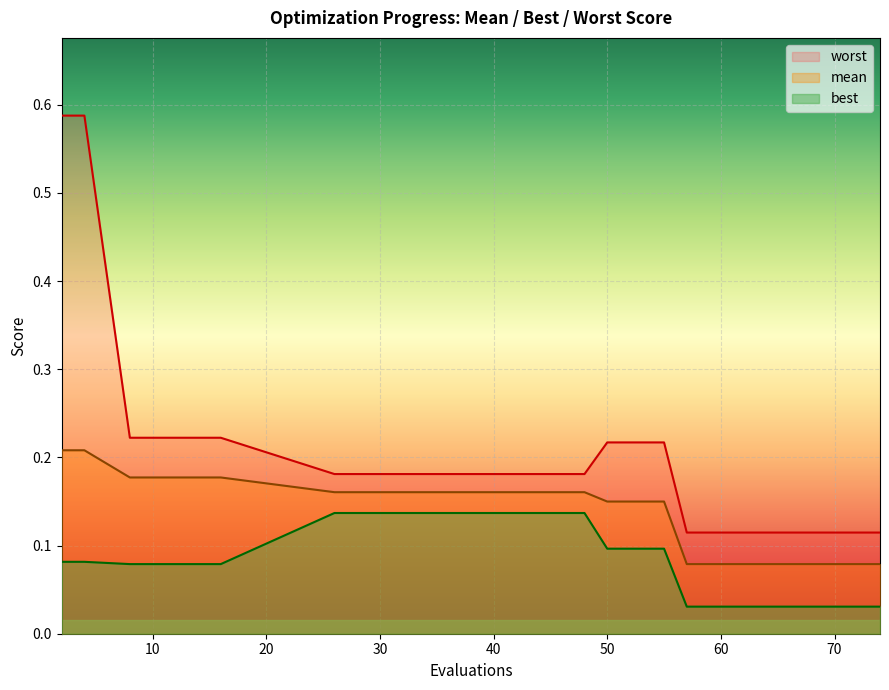

True or false: worst and best cross at least once.

False